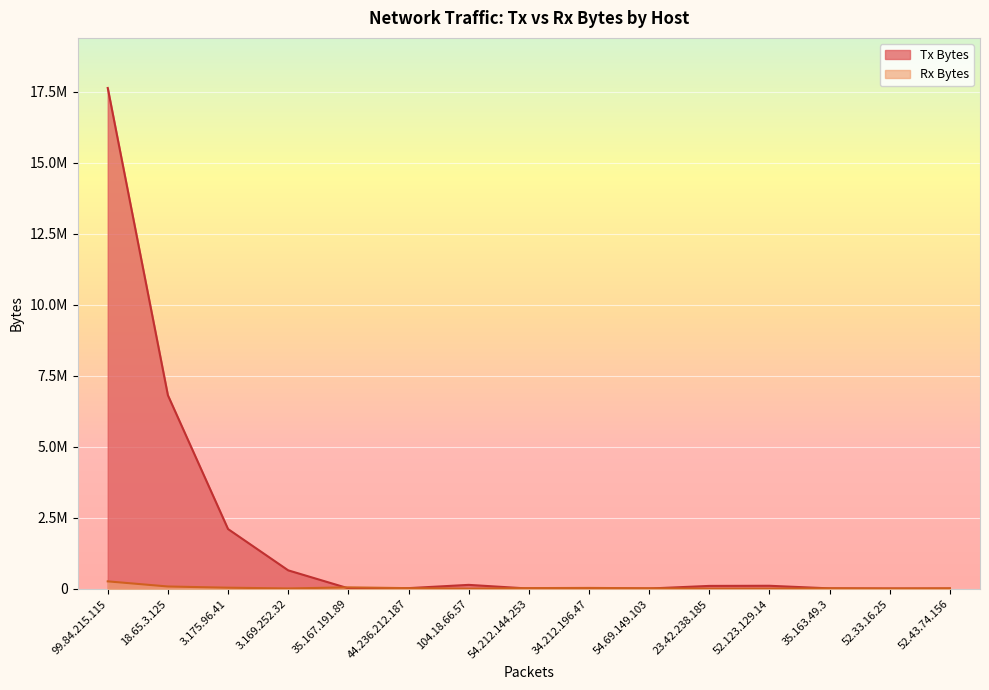

Which series changed the most between 44.236.212.187 and 34.212.196.47?

Tx Bytes